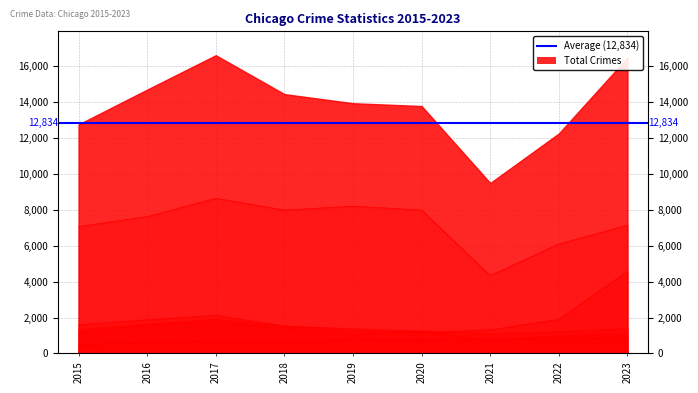

Which has a higher value, 2023 or 2020?

2023